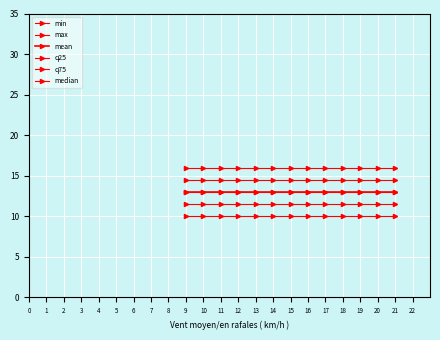

Is this an area chart (filled region under the line)?

No